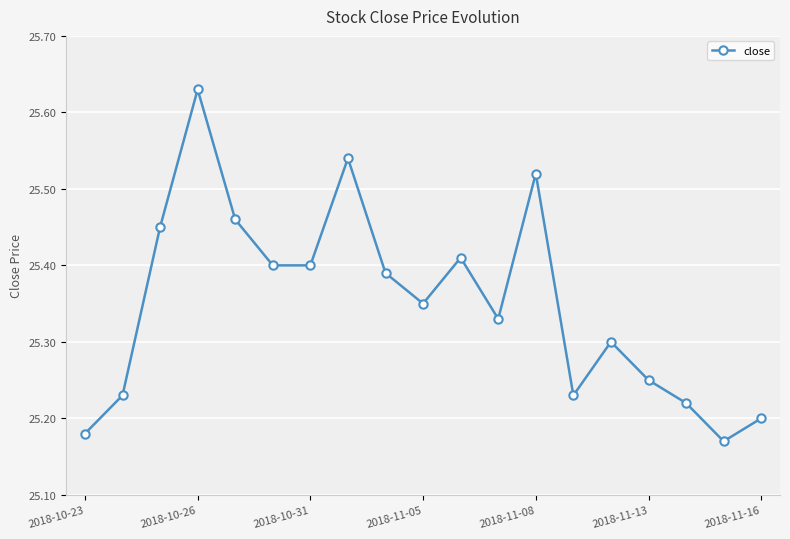

True or false: there are more than 1 points higher than both neighbors.

True